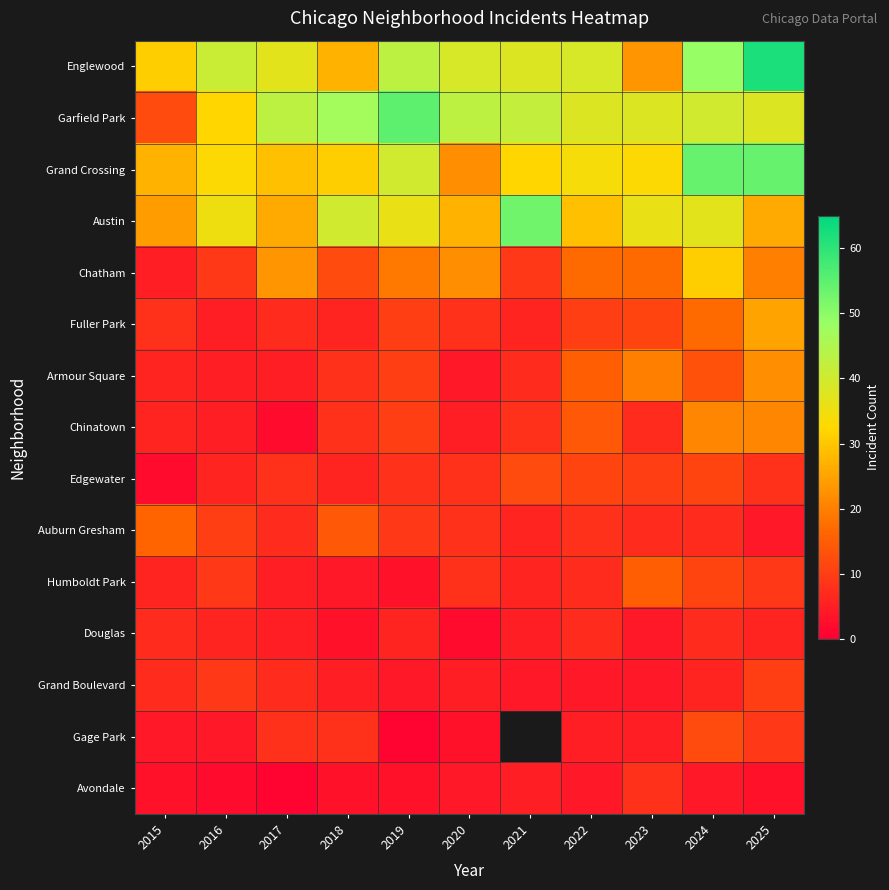

Is the value of Humboldt Park at 2020 greater than the value of Chatham at 2016?

No